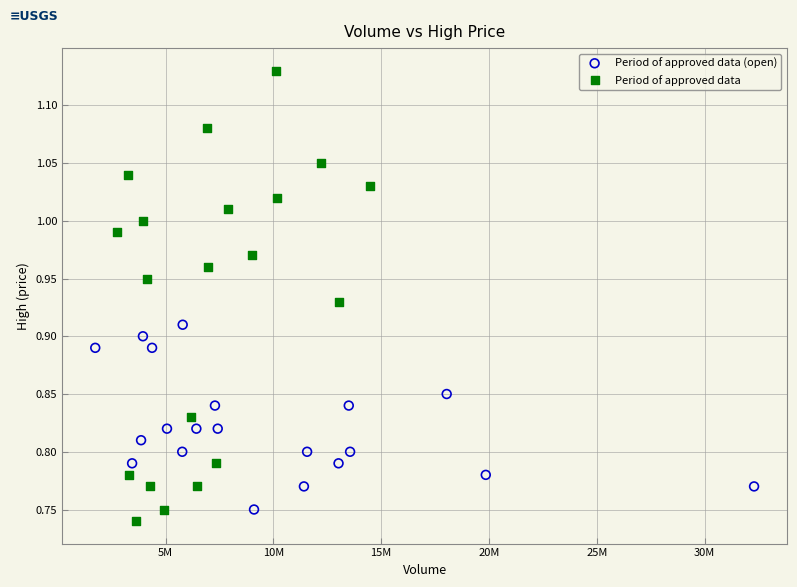

Which series reaches the minimum Y coordinate?

Period of approved data